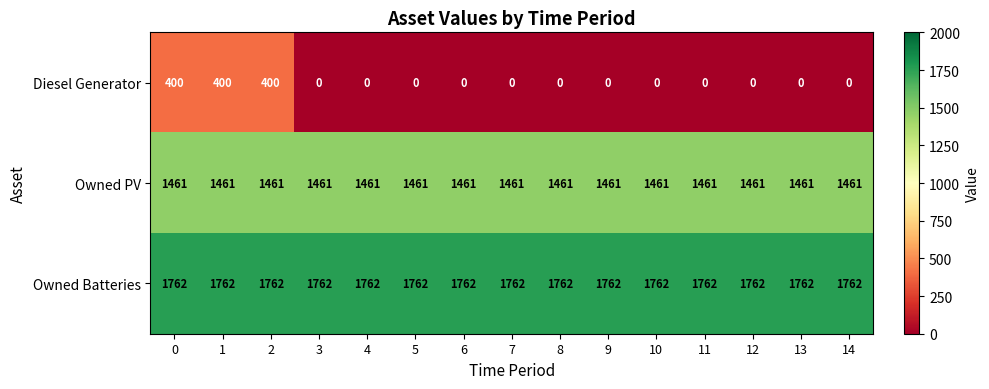

Rank the series by their average value, from lowest to highest.

Diesel Generator, Owned PV, Owned Batteries